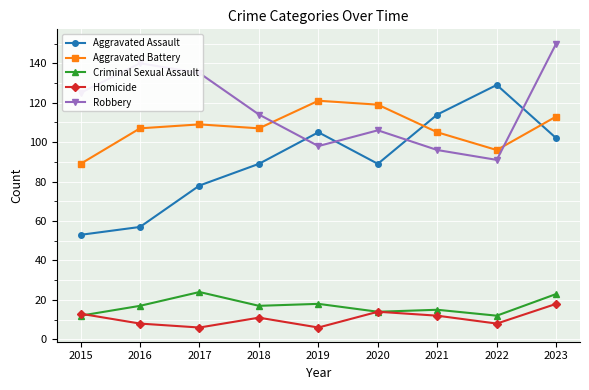

The value of Robbery at 2021 is 96. True or false?

True